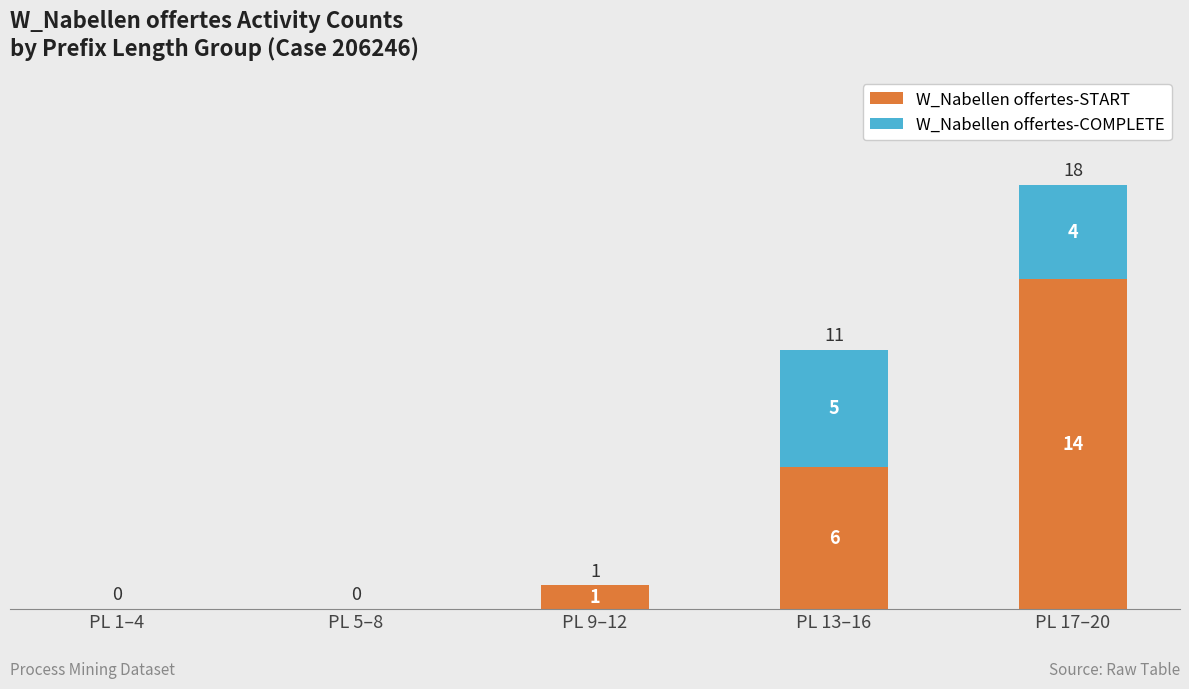

True or false: W_Nabellen offertes-START has a value of 7 at PL 17–20.

False